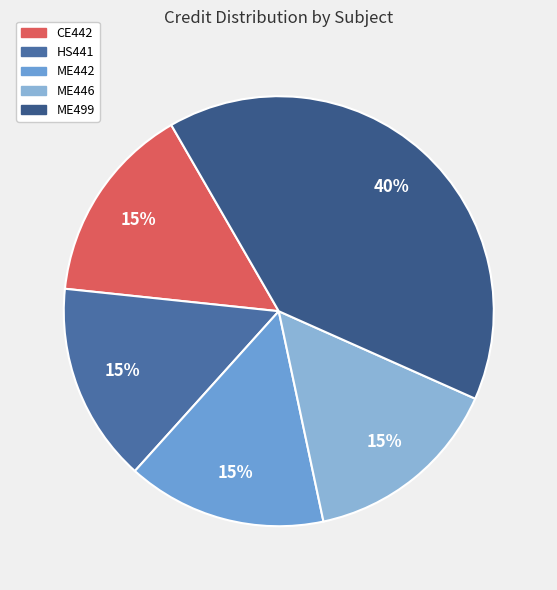

Count the number of slices in the pie.

5